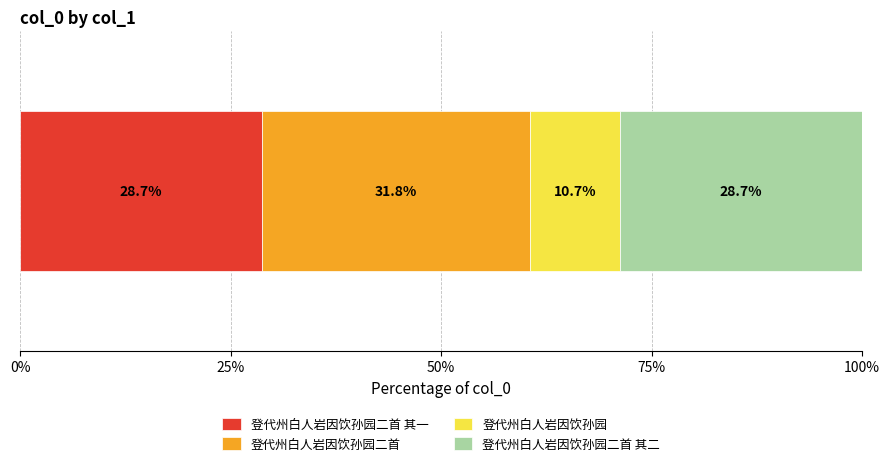

What are all the series names shown in the legend?

登代州白人岩因饮孙园二首 其一, 登代州白人岩因饮孙园二首, 登代州白人岩因饮孙园, 登代州白人岩因饮孙园二首 其二